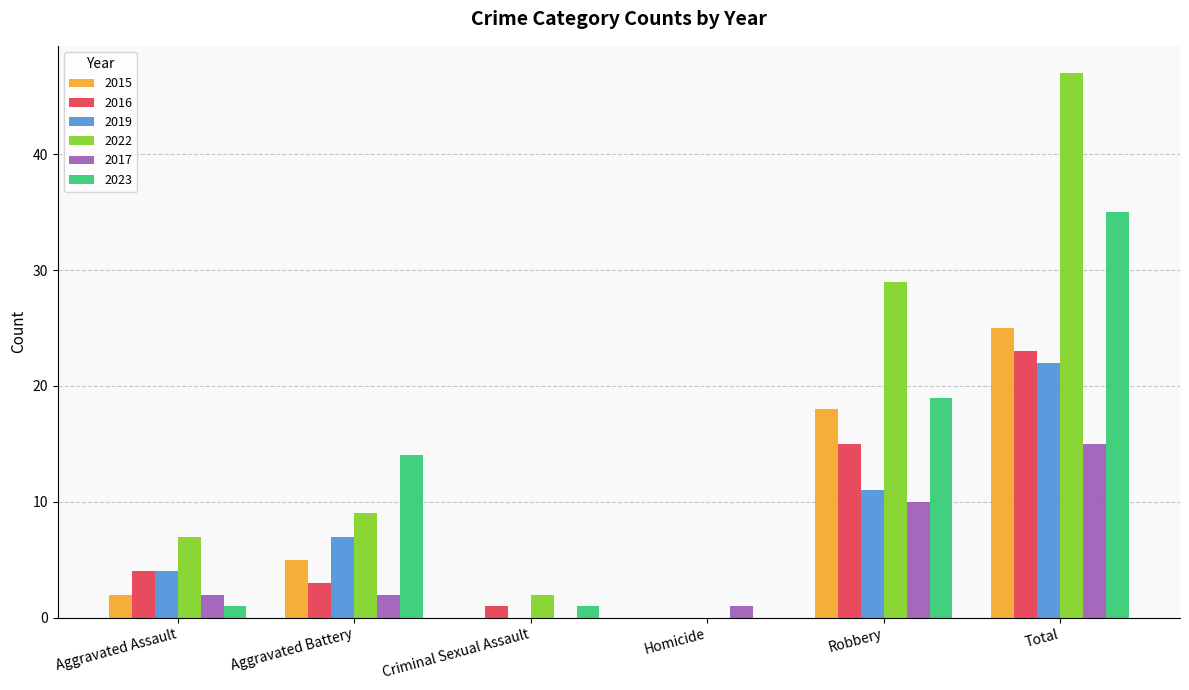

Where is 2015 nearest to the value 12?

Robbery